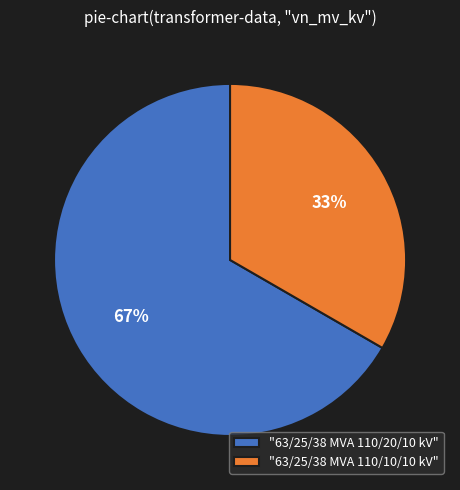

Does any single category account for the majority?

Yes